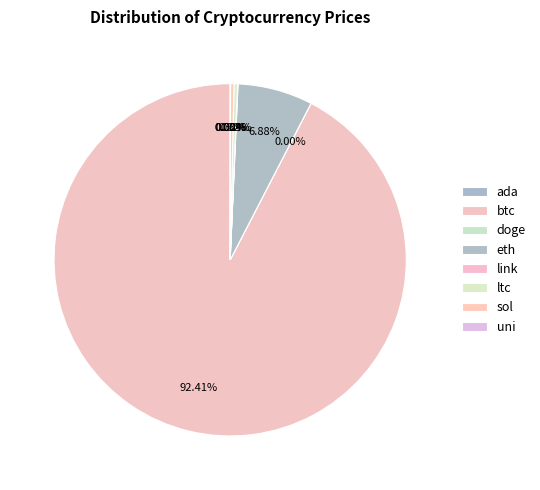

Which category has the smallest portion of the pie?

doge